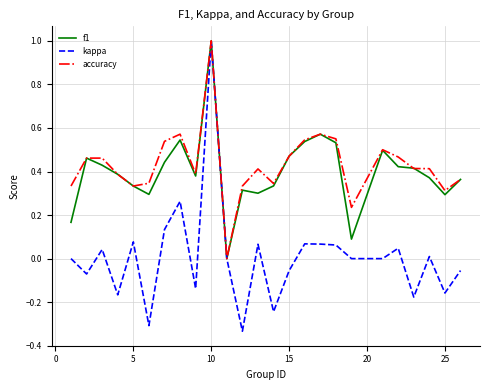

Which series has the largest range (max minus min)?

kappa